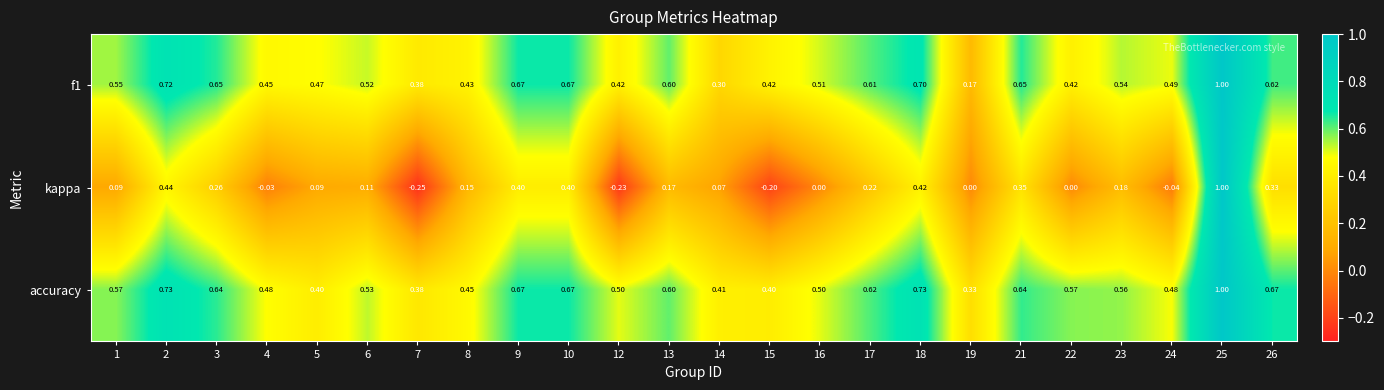

Which series changed the most between 7 and 14?

kappa